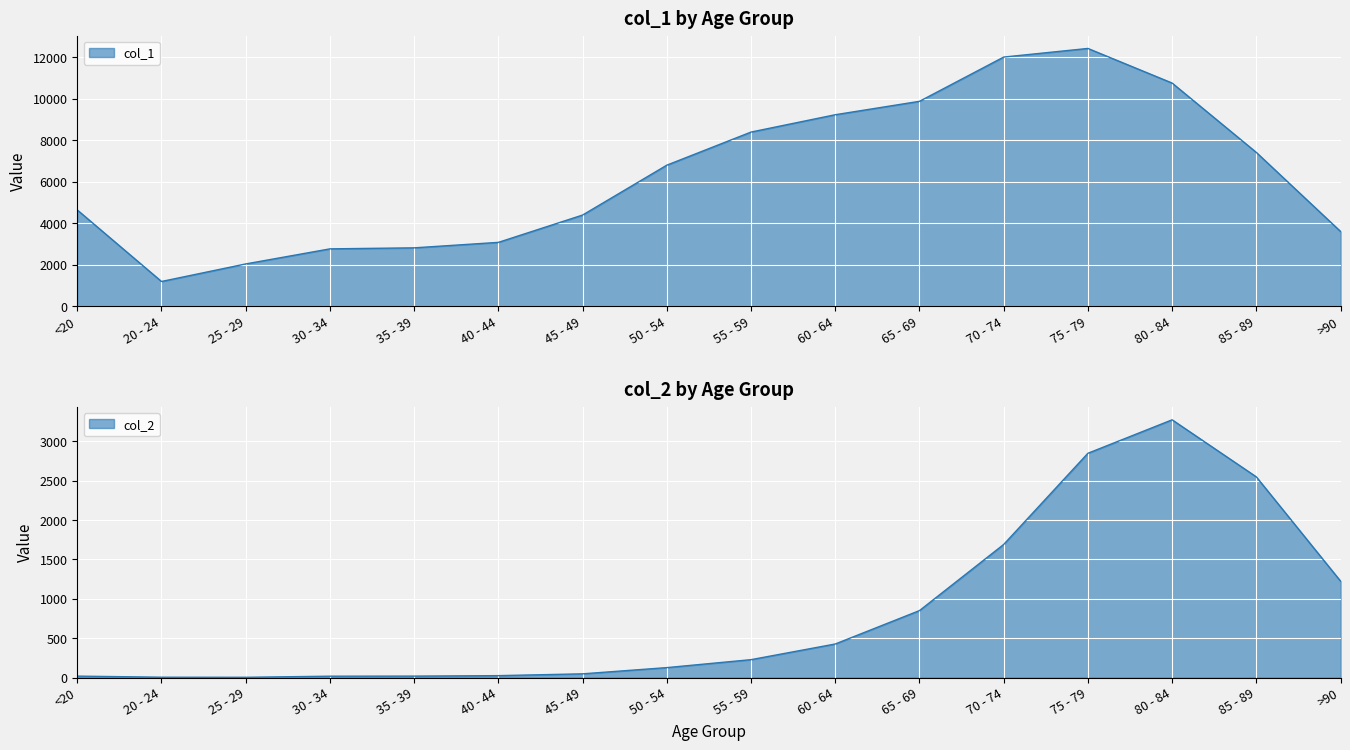

What is the difference between the highest and lowest values at 30 - 34?

2748